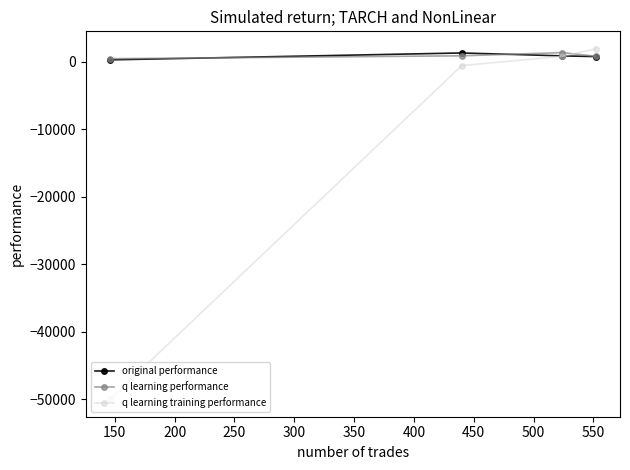

What is the maximum value for q learning training performance?

1888.8